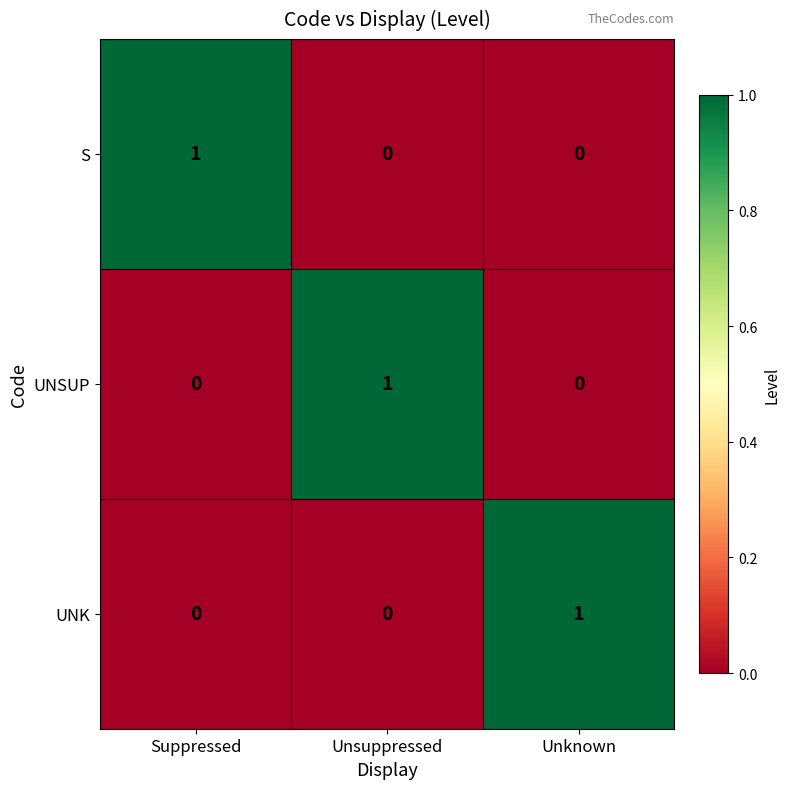

At how many categories does at least one series exceed 0?

3